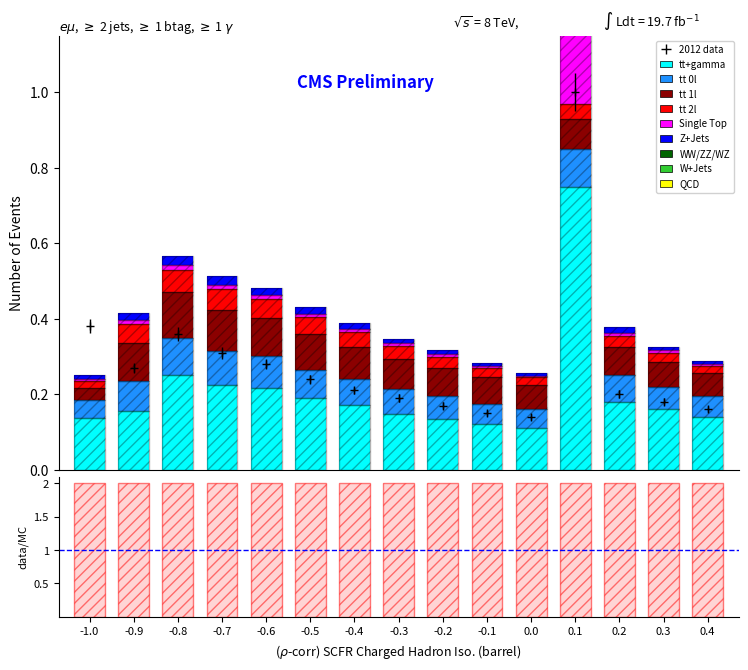

What is the label of the 14th bar from the right?

-0.9